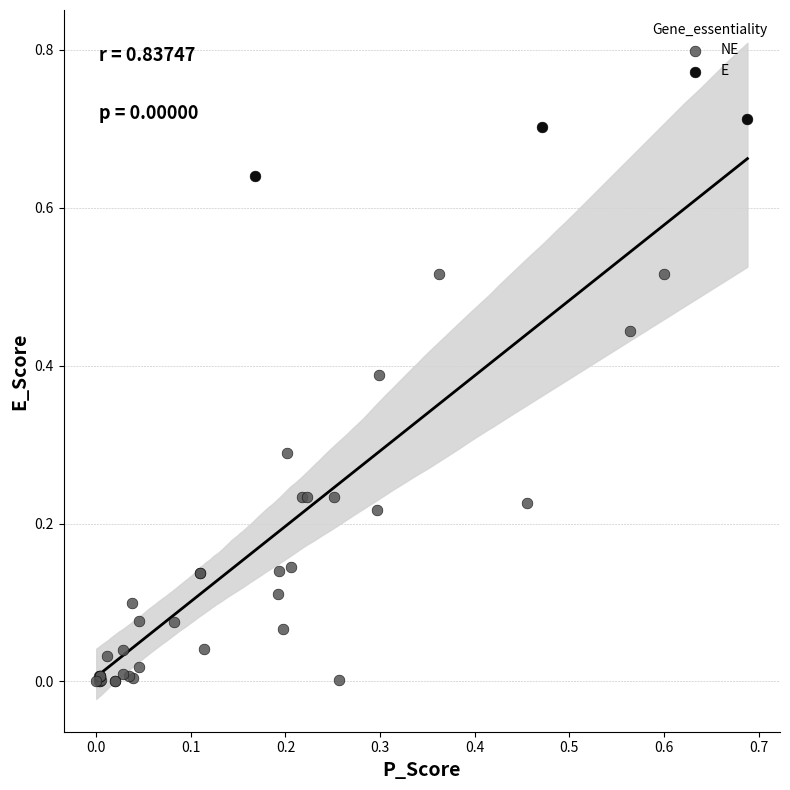

Which series contains the lowest Y value?

NE